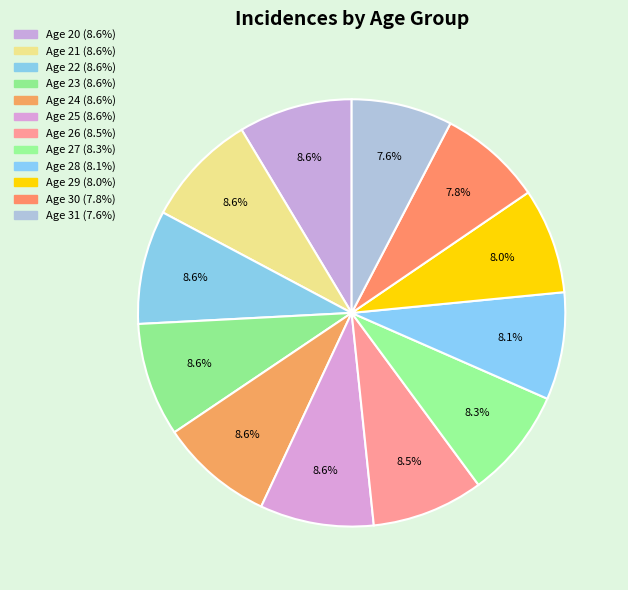

Is it true that Age 23 is 9% of the pie?

True